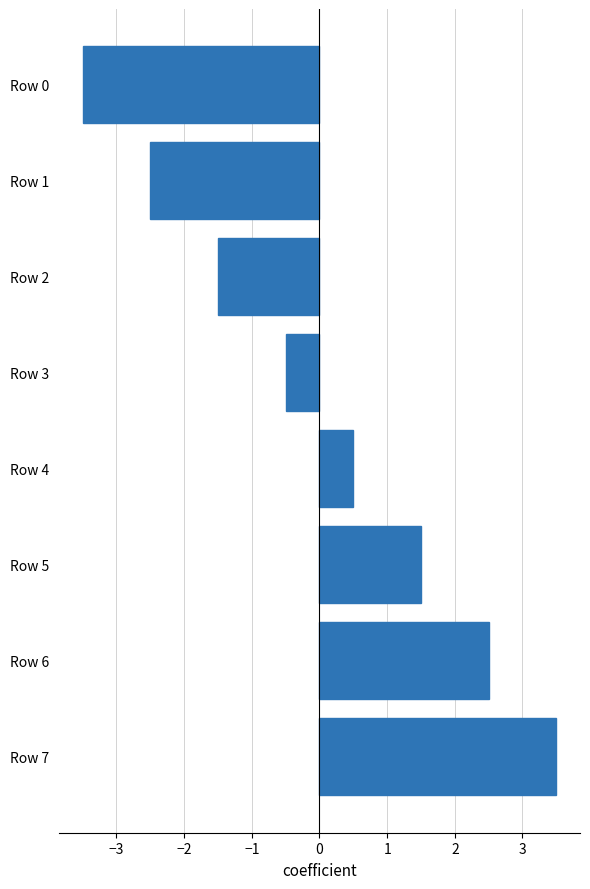

What is the value of the 7th bar from the top?

2.5